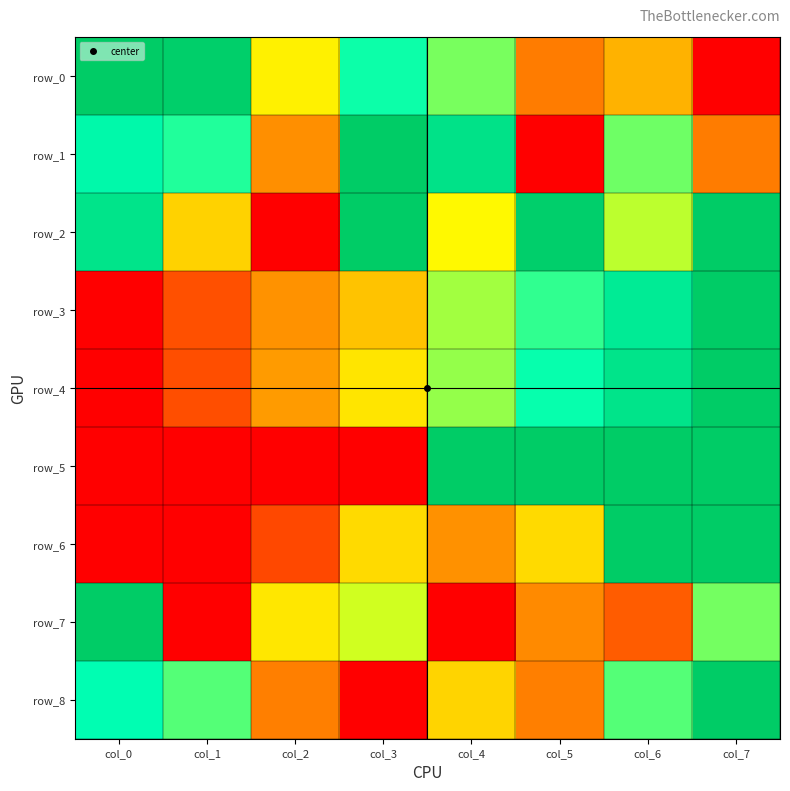

What is the difference between the maximum and second lowest values in the row_8 series?

0.7